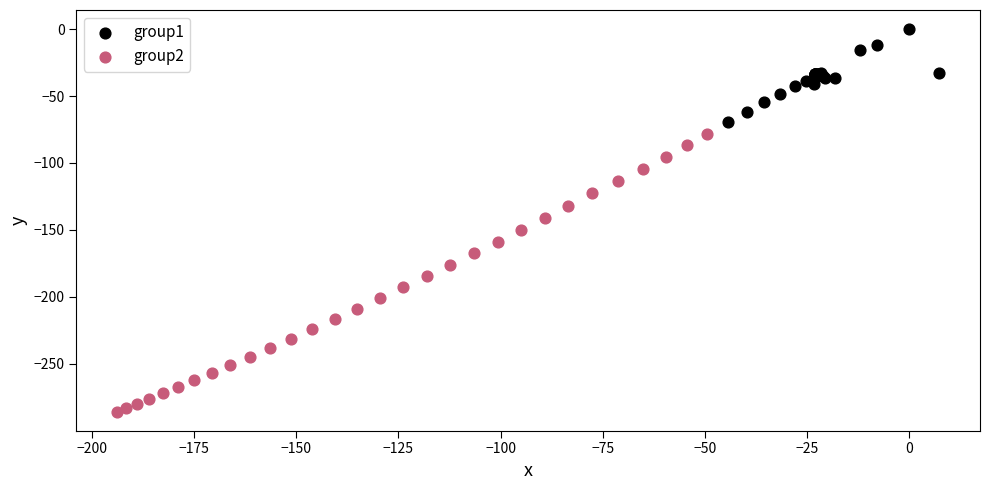

Which series reaches the minimum Y coordinate?

group2